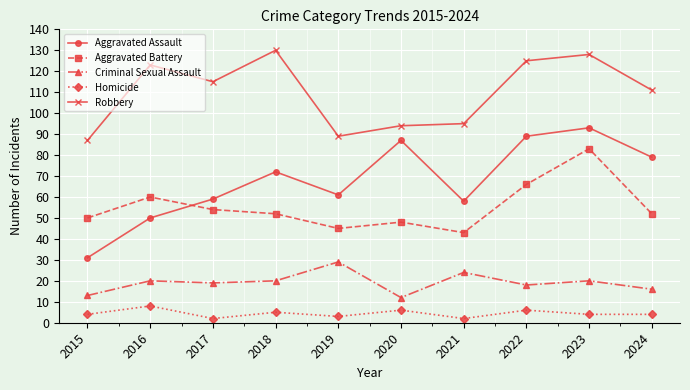

Which category has the highest value across all series?

2018